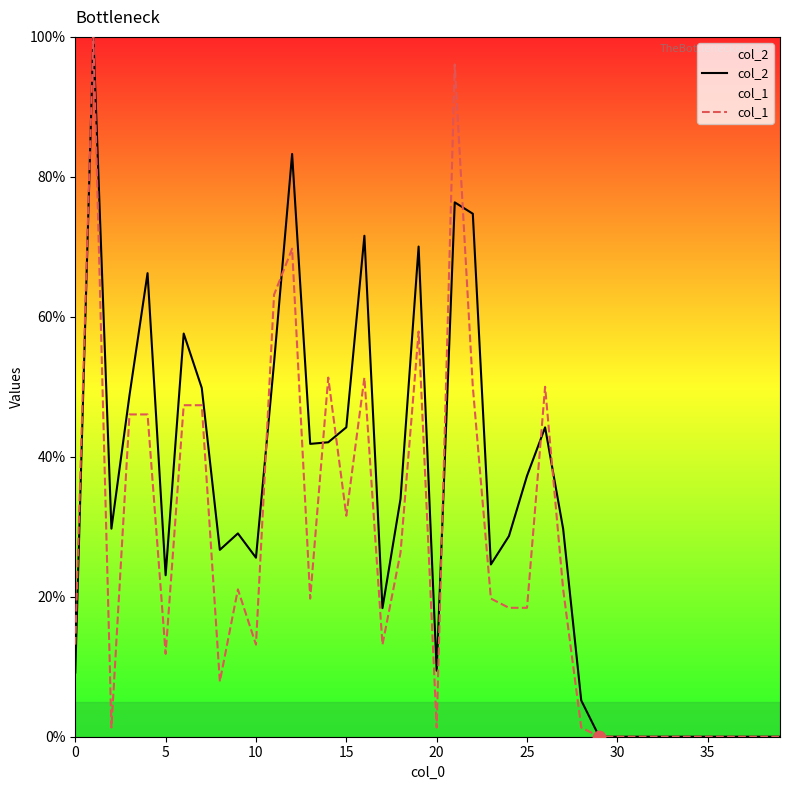

Which series contains the highest Y value?

col_2